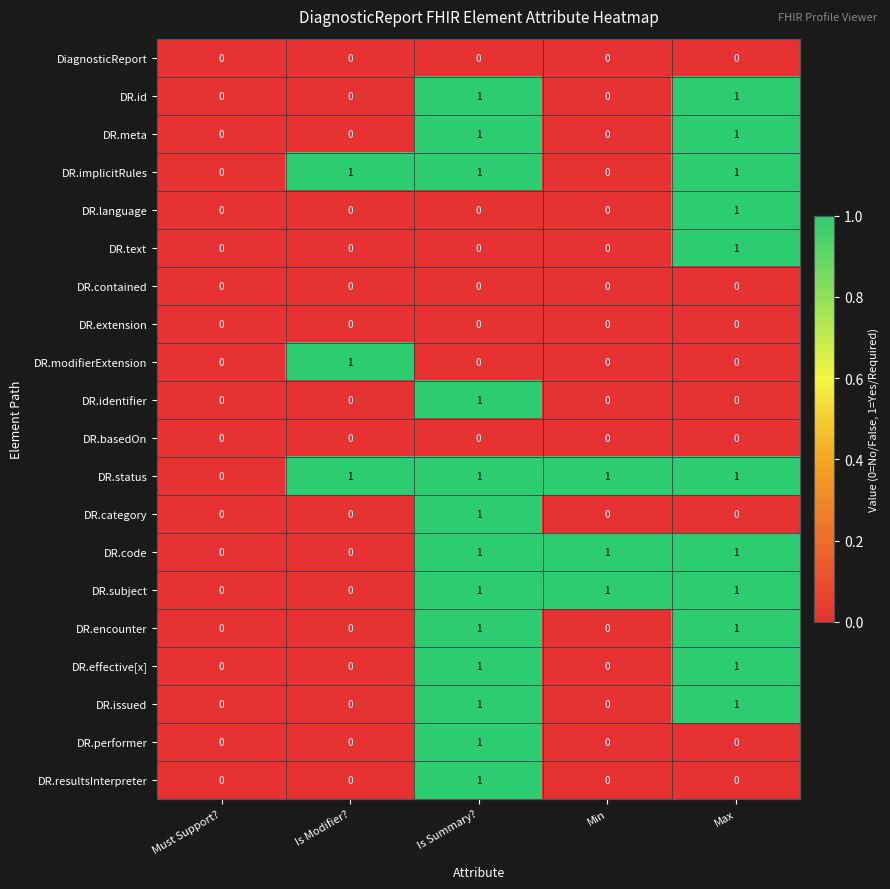

True or false: DR.language has a value of 0 at Is Modifier?.

True